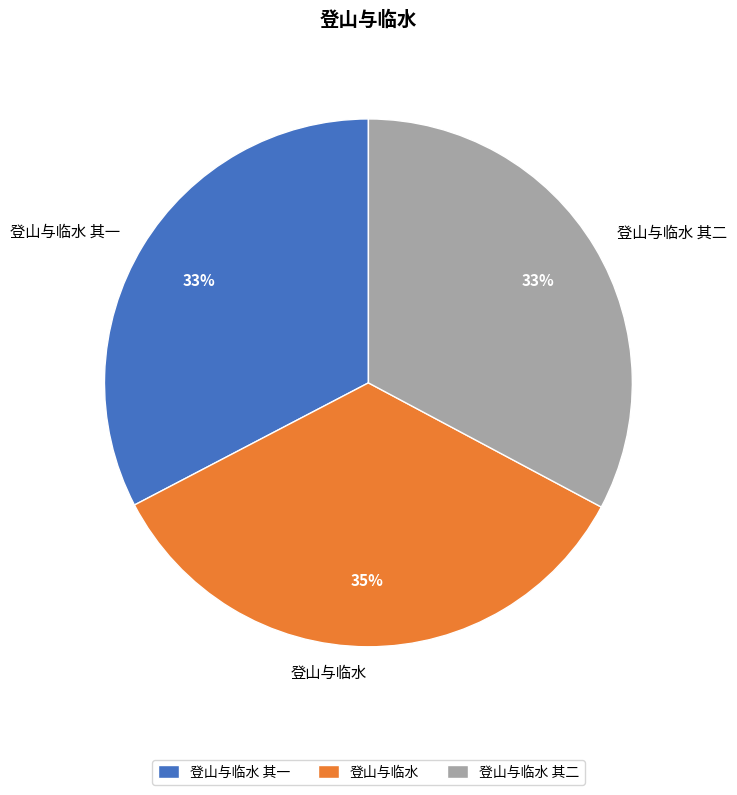

What percentage is the 登山与临水 slice, to the nearest percent?

35%